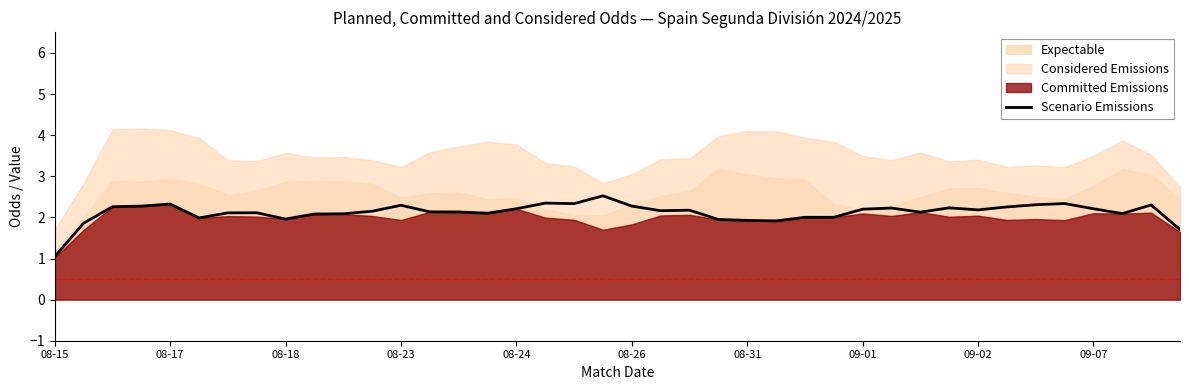

Where is the data nearest to the value 1?

08-15